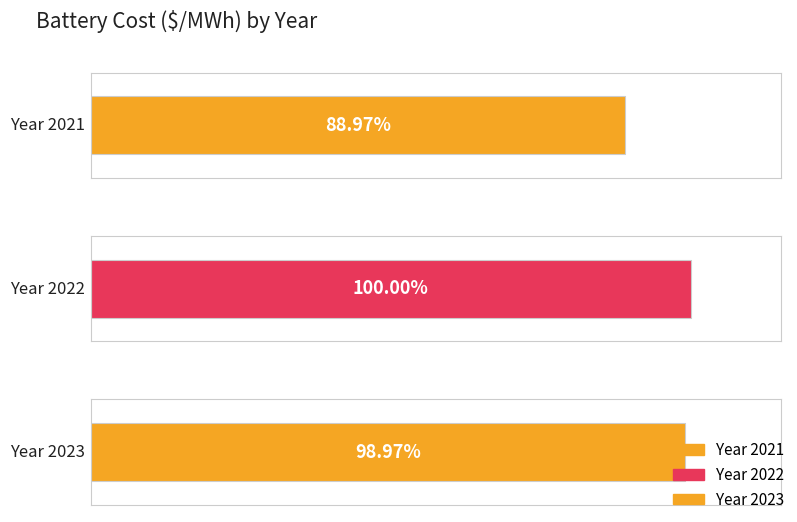

Count the number of values greater than 303546.

2